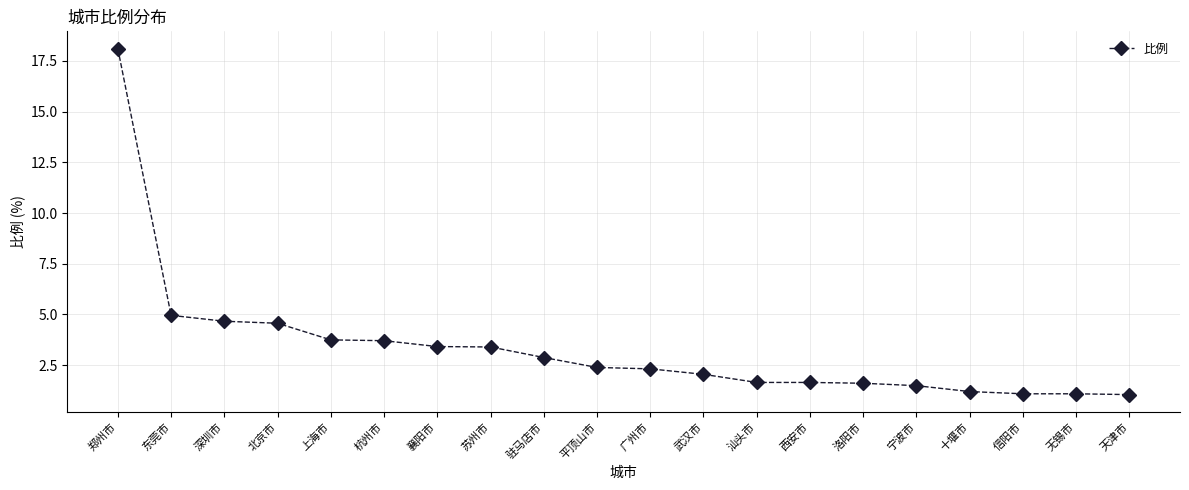

Is this an area chart (filled region under the line)?

No